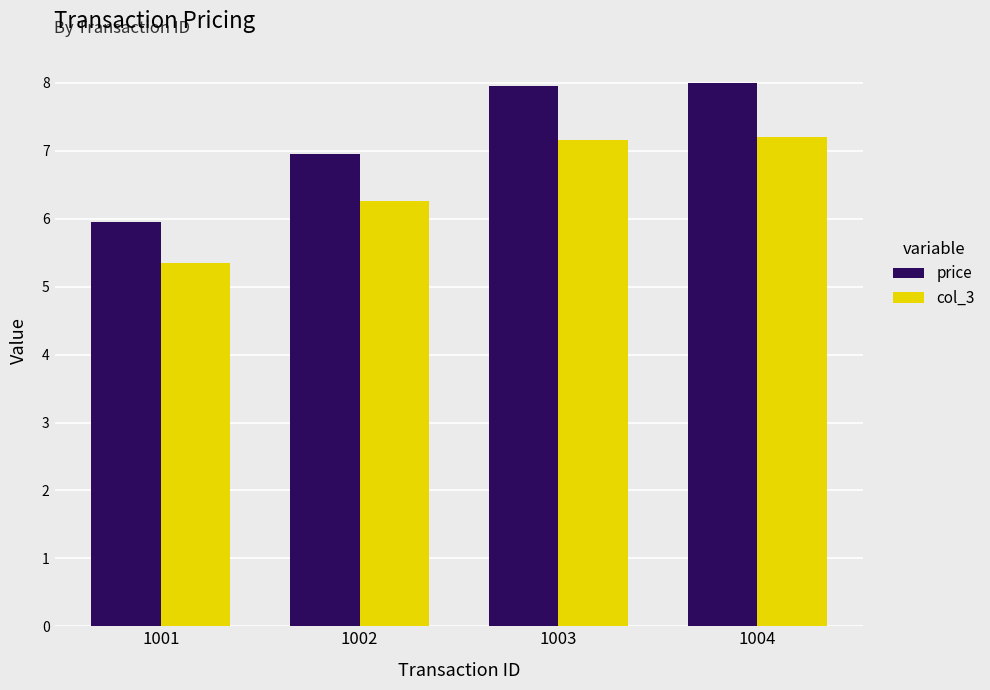

Which series has the largest range (max minus min)?

price